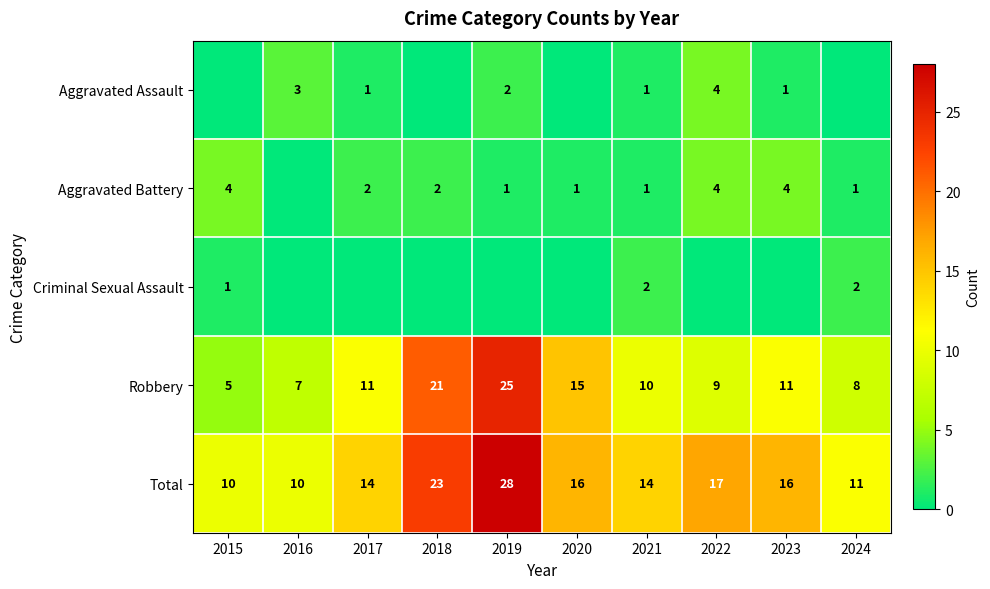

What is the difference between the second highest and second lowest values in the Robbery series?

14